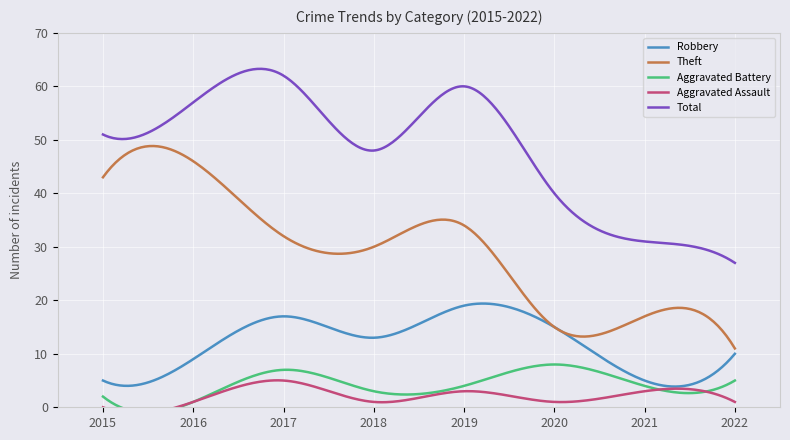

What is the difference between the second highest and minimum values in the Aggravated Battery series?

6